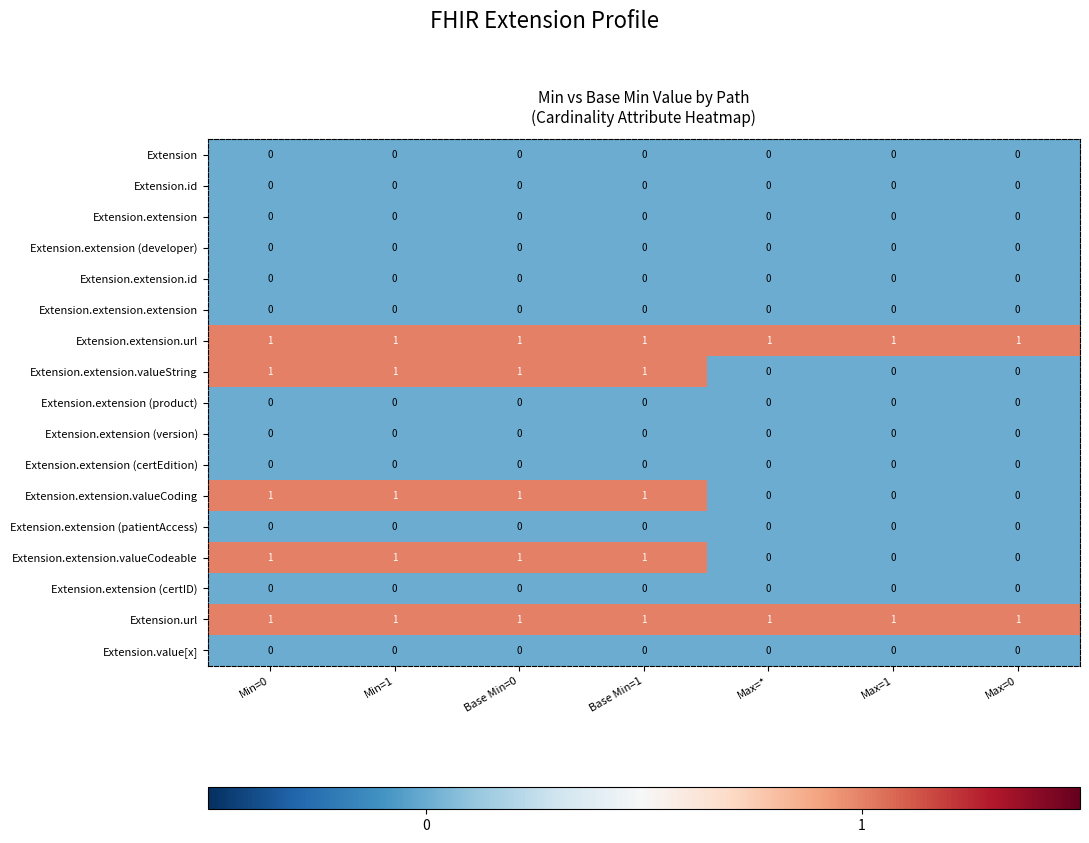

What is the spread (max minus min) of values at Min=1?

1